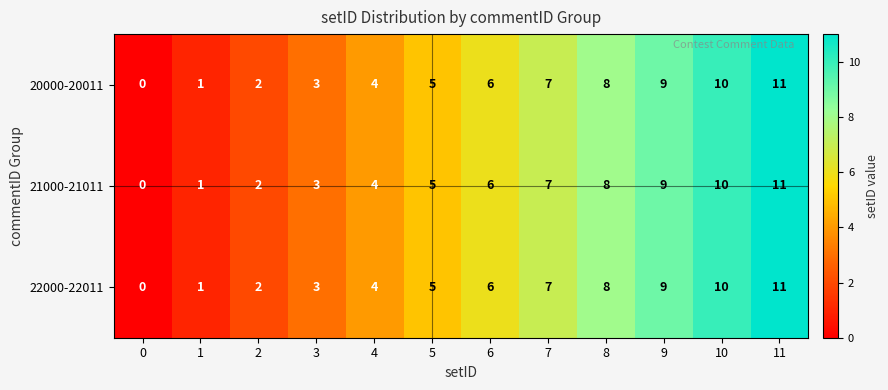

What is the total value across all series at 7?

21